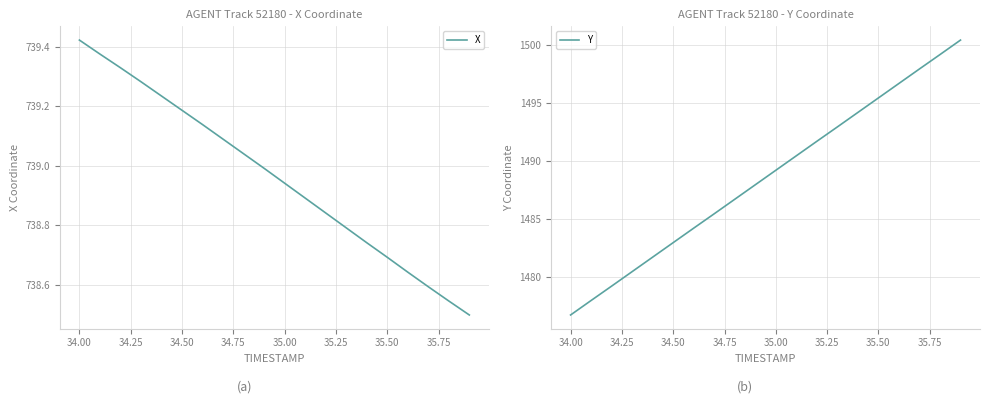

True or false: X has a value of 479.0 at 35.50.

False